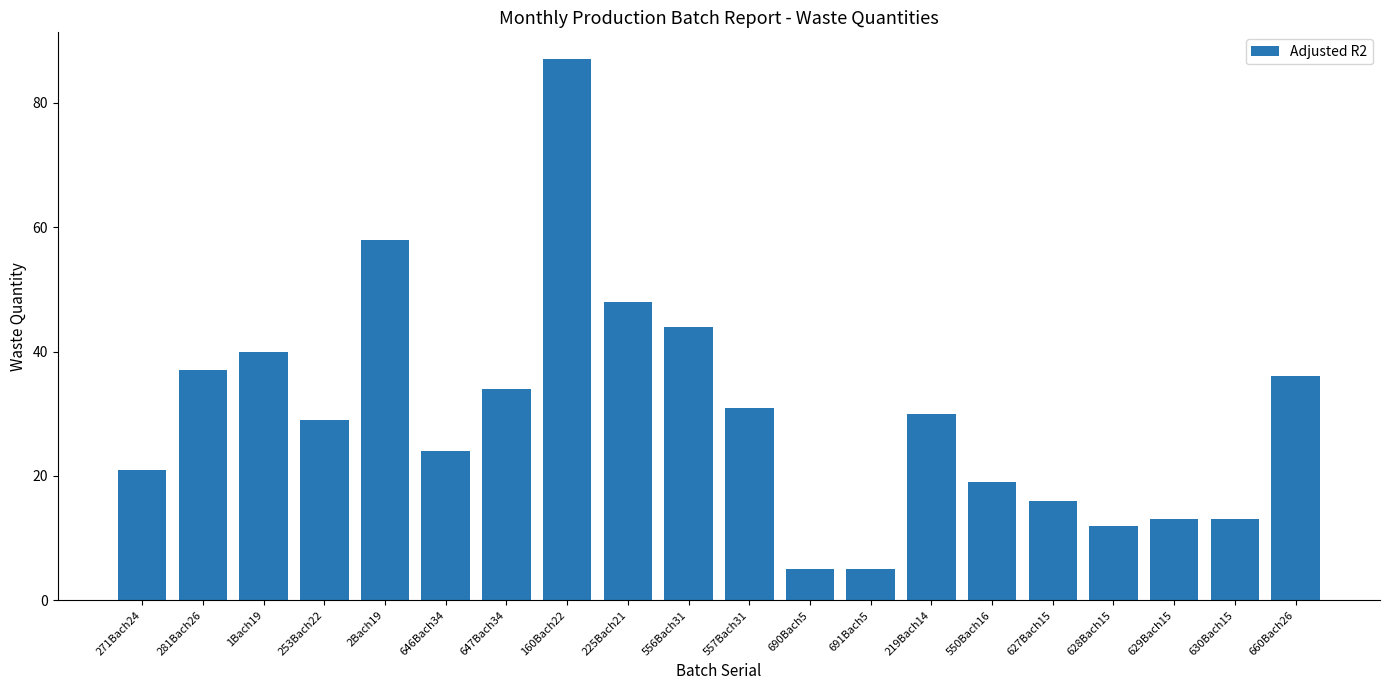

Count the number of categories in the chart.

20